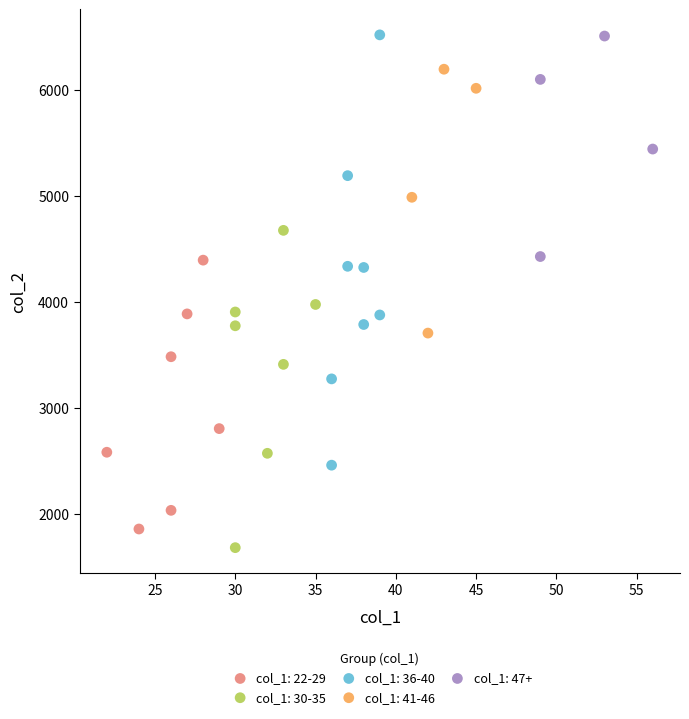

What are all the series names shown in the legend?

col_1: 22-29, col_1: 30-35, col_1: 36-40, col_1: 41-46, col_1: 47+